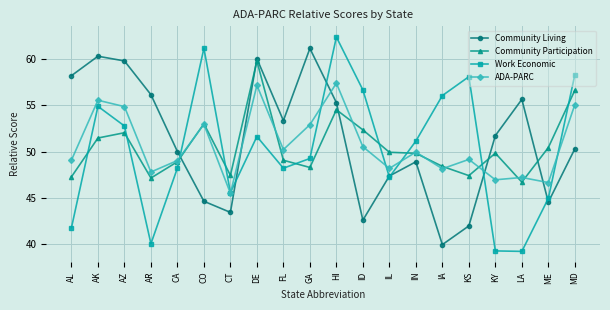

Is the value of ADA-PARC at AZ greater than the value of Work Economic at AZ?

Yes